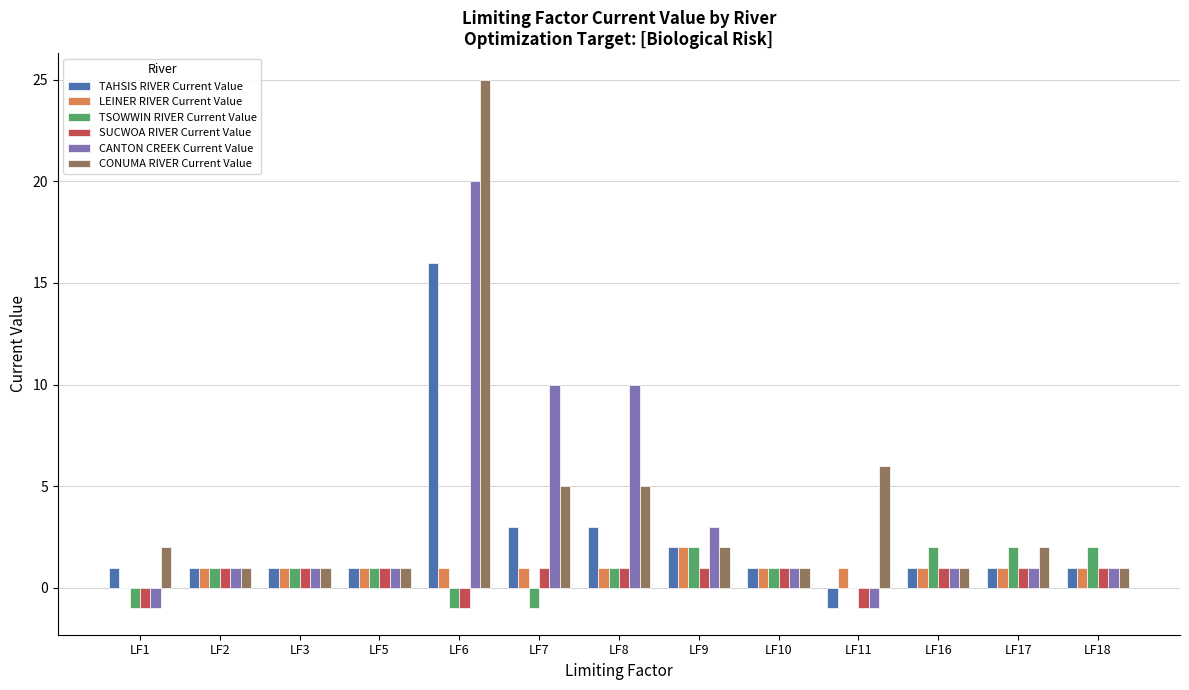

How many values in SUCWOA RIVER Current Value are above zero?

10